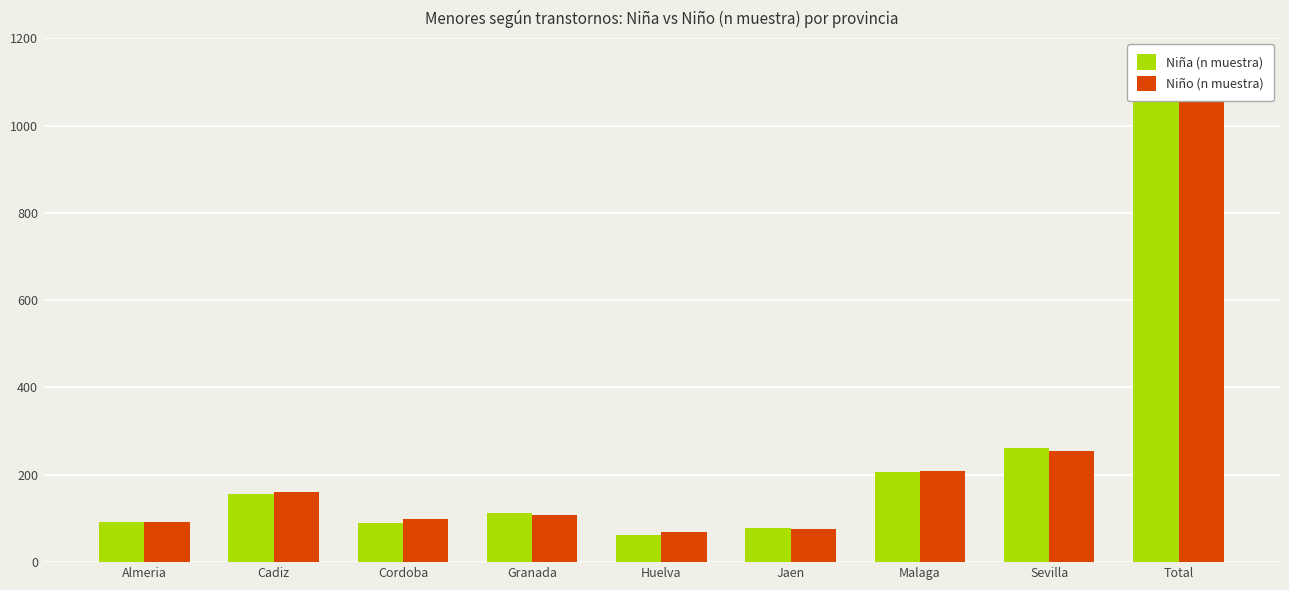

What is the minimum value shown in the chart?

63